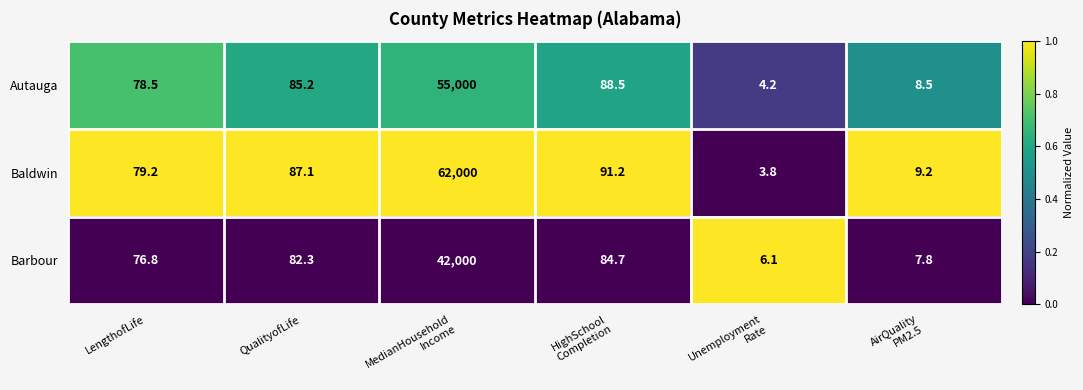

List the series in order of their overall mean, lowest first.

Barbour, Autauga, Baldwin